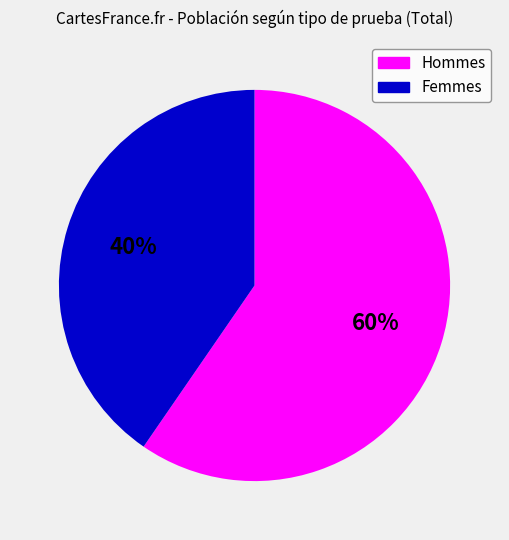

To the nearest percent, what is the average slice percentage?

50%